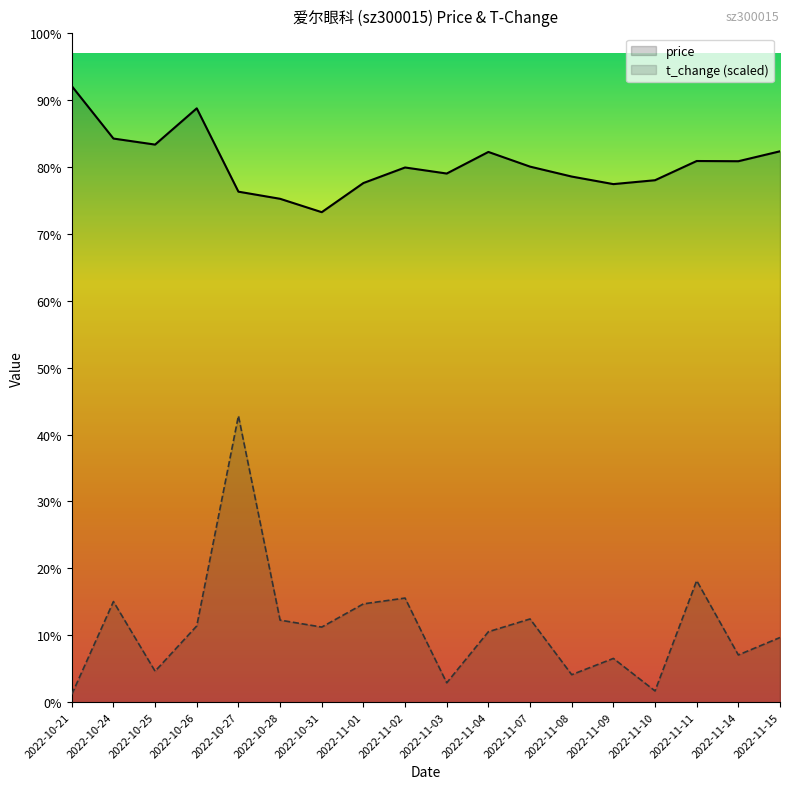

Where is the first local minimum for price?

2022-10-25